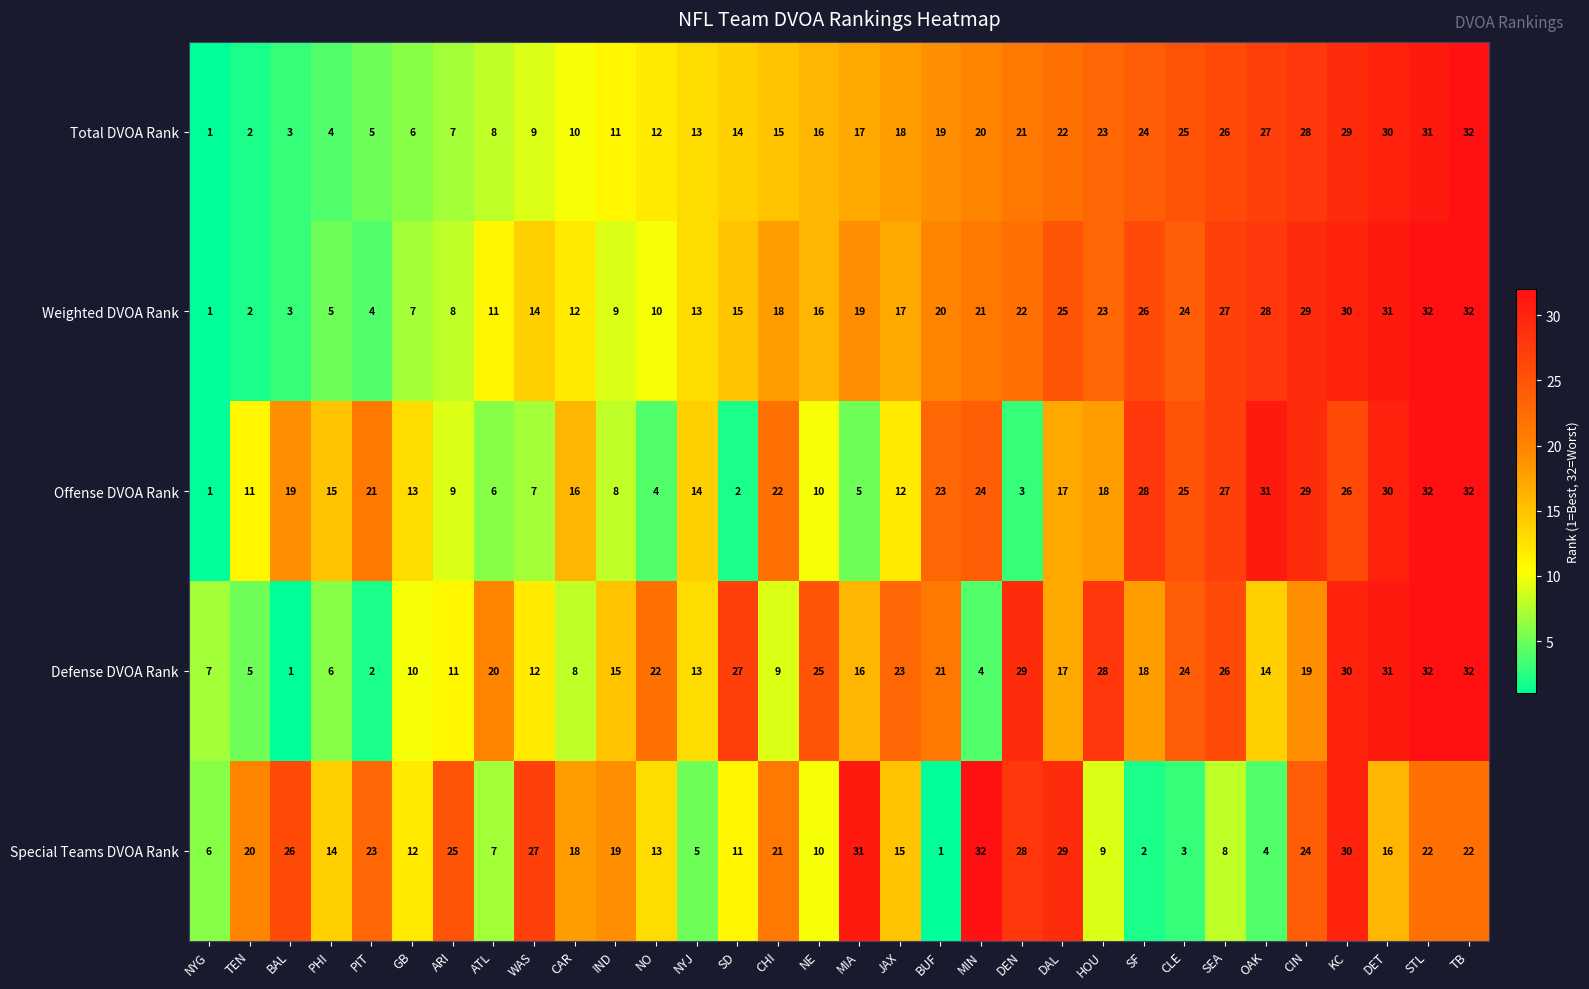

What is the sum of all Weighted DVOA Rank values?

554